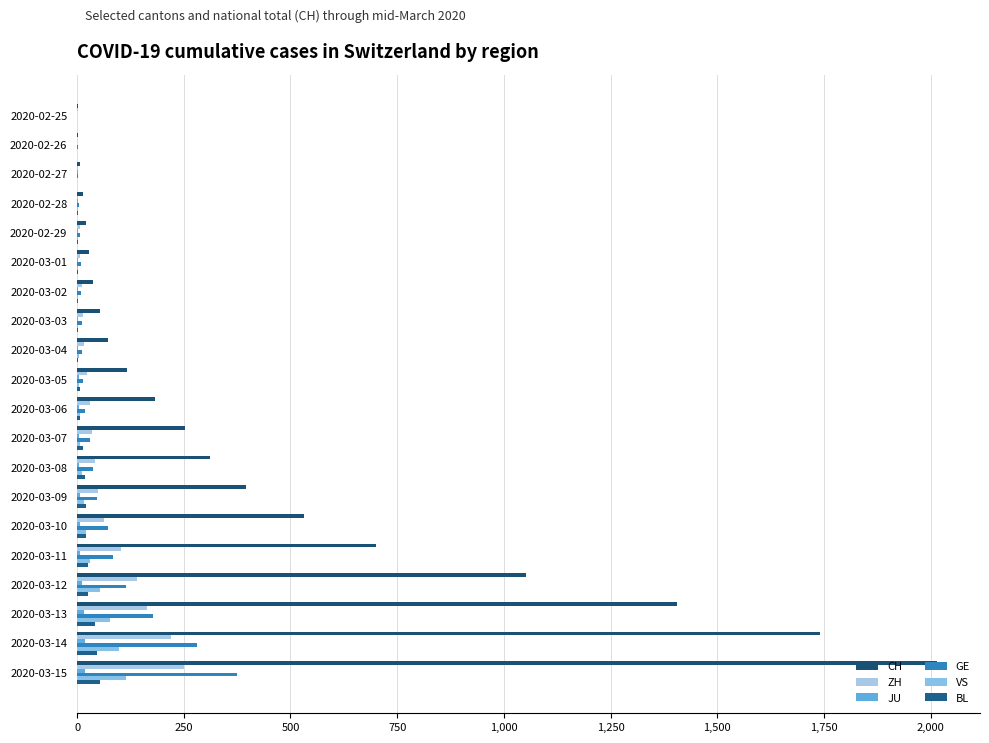

What is the minimum value for CH?

1